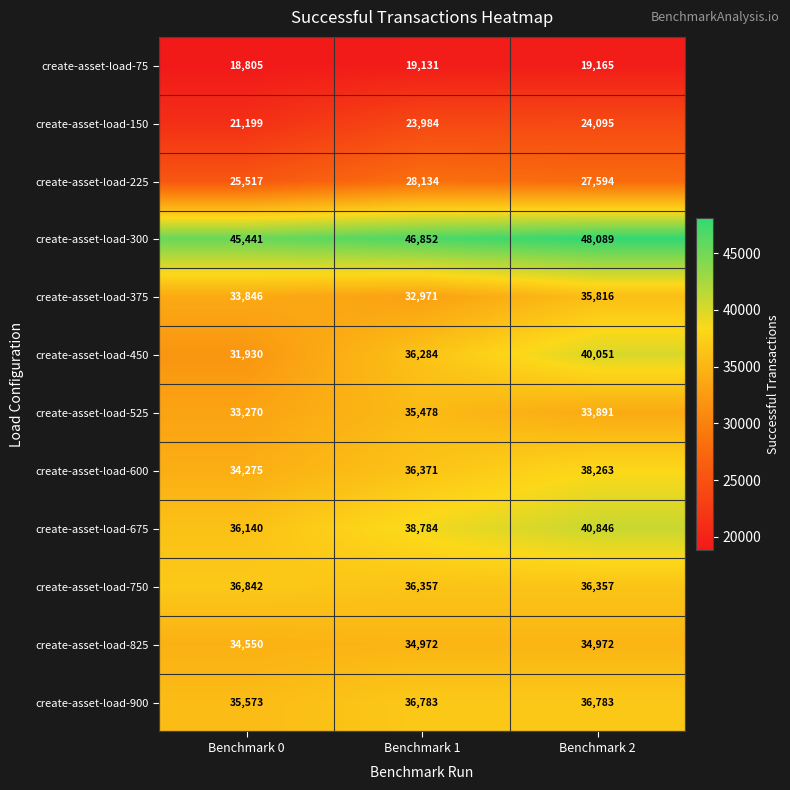

At which label does create-asset-load-600 reach its peak?

Benchmark 2